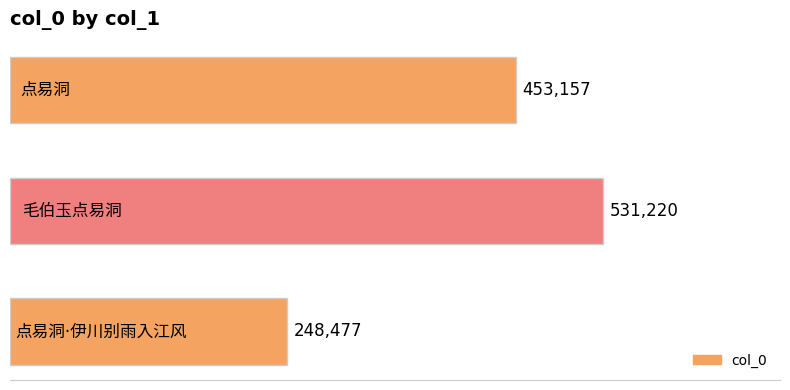

Reading bottom to top, extract all data points from this chart.

248477	531220	453157